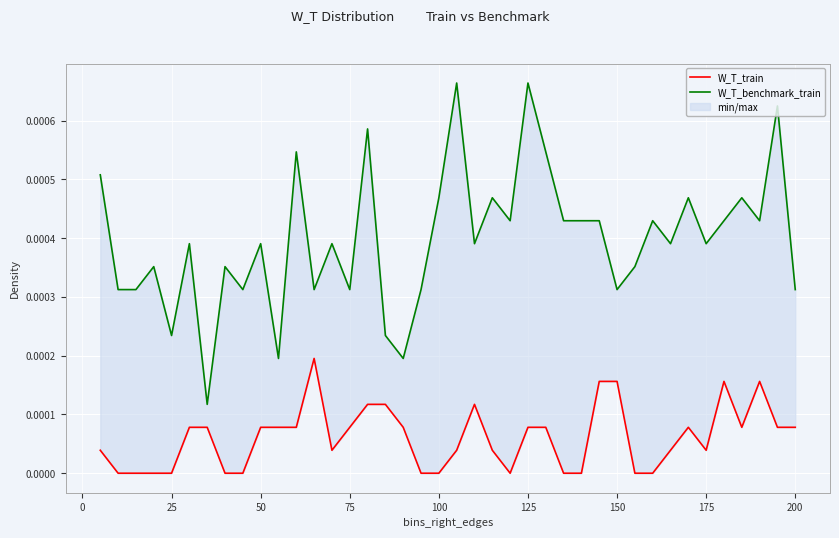

True or false: W_T_benchmark_train and W_T_train cross at least once.

False